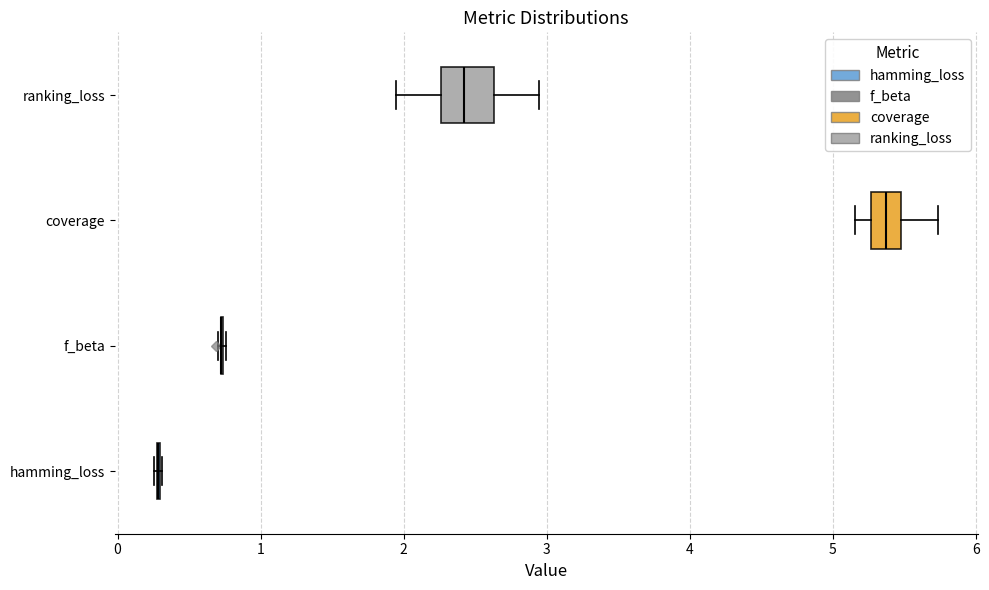

Reading bottom to top, transcribe this box plot: for each box, give where its median line is, the range the box spans, and where its two whiskers end, as read against the x-axis. The values are not printed on the chart, so give them approximately, as read against the axis.

hamming_loss: box collapsed to a line at 0.3, whiskers 0.3 to 0.3
f_beta: box collapsed to a line at 0.7, whiskers 0.7 to 0.8
coverage: median 5.4, box 5.3 to 5.5, whiskers 5.2 to 5.7
ranking_loss: median 2.4, box 2.3 to 2.6, whiskers 1.9 to 2.9